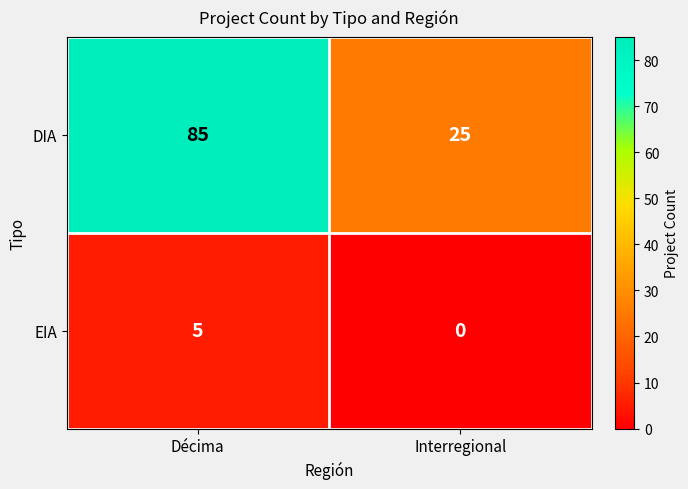

Reading right to left, what are all the values shown in this chart?

DIA: 25	85
EIA: 0	5